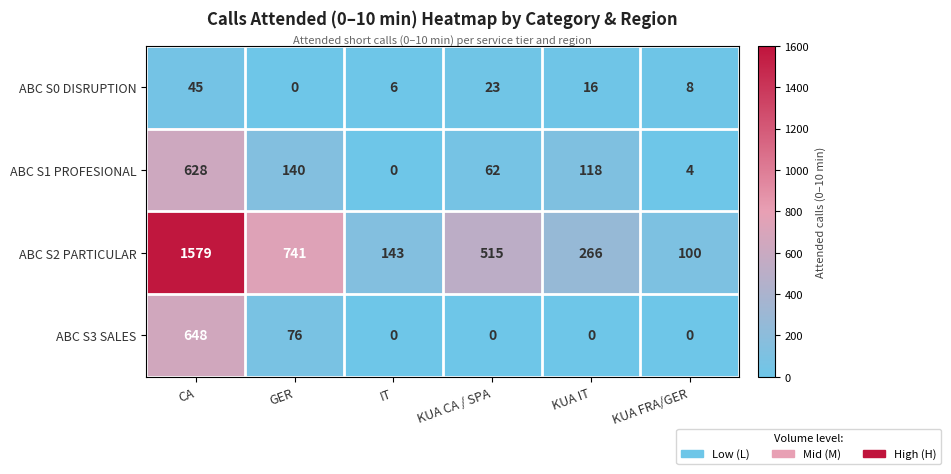

What is the difference between the maximum and minimum values in the ABC S0 DISRUPTION series?

45